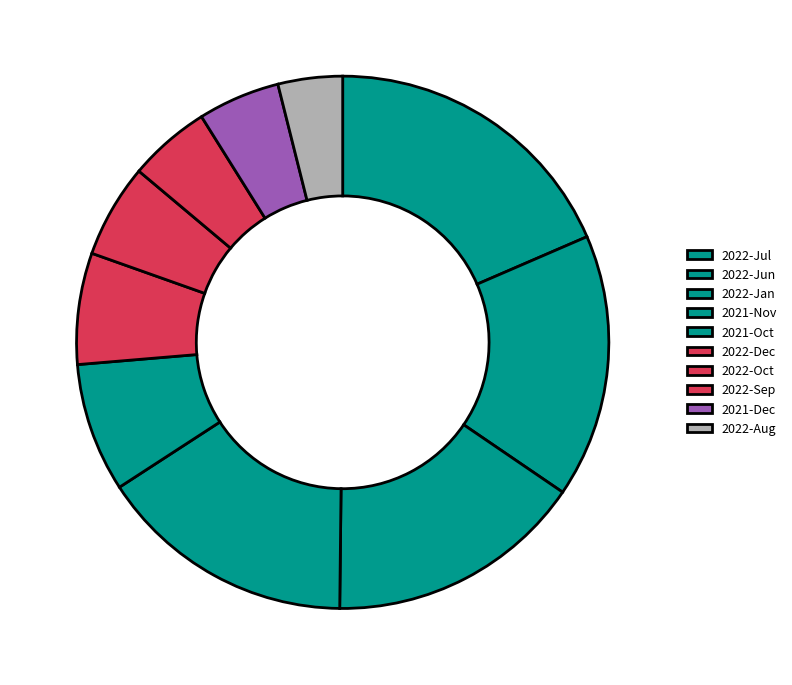

How many slices are in this pie chart?

10